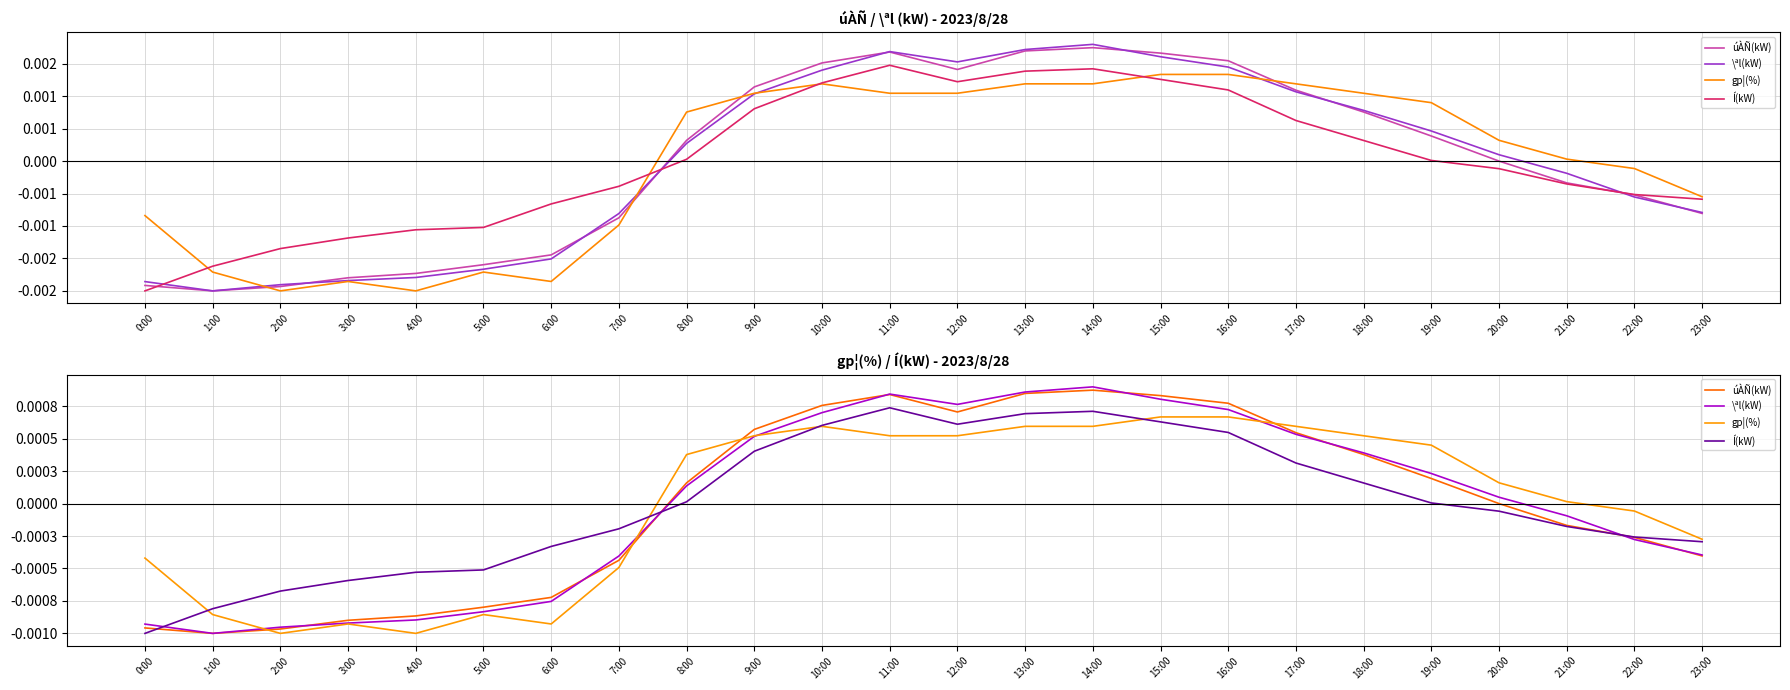

How many lines are shown in the chart?

4